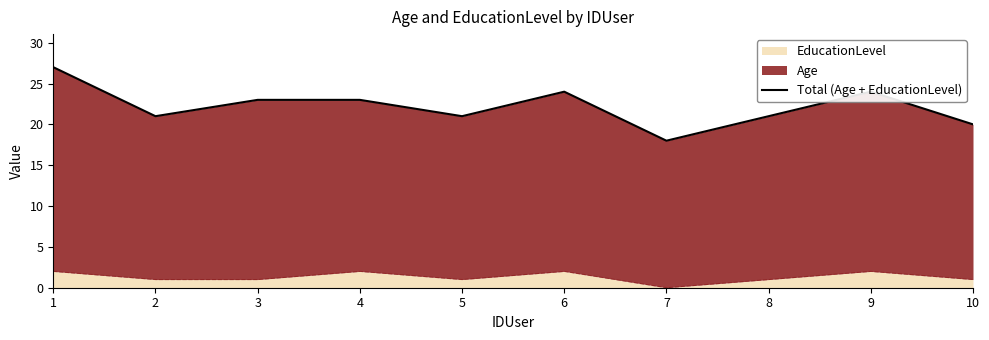

How many categories are shown in the chart?

10